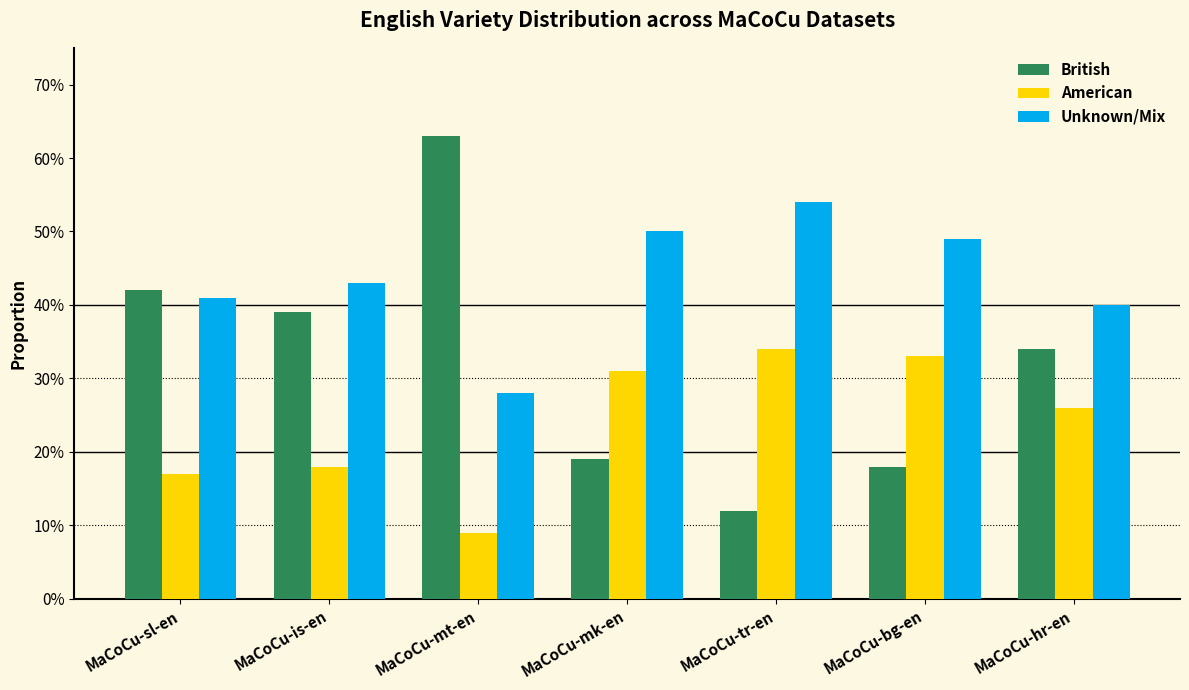

Which series has the largest range (max minus min)?

British